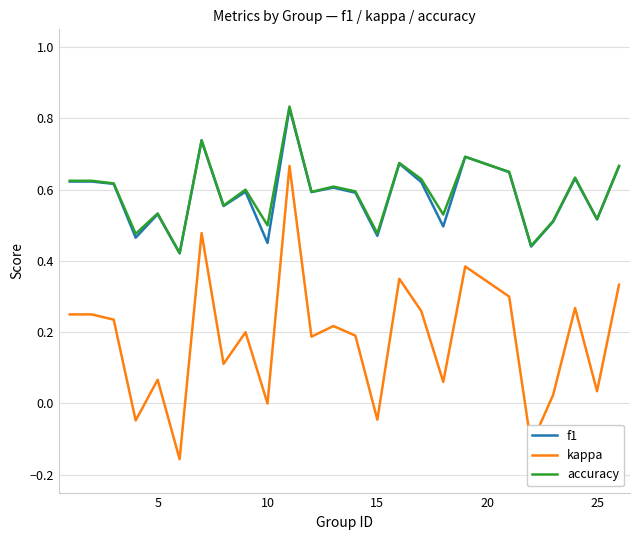

True or false: accuracy and kappa intersect in this chart.

False